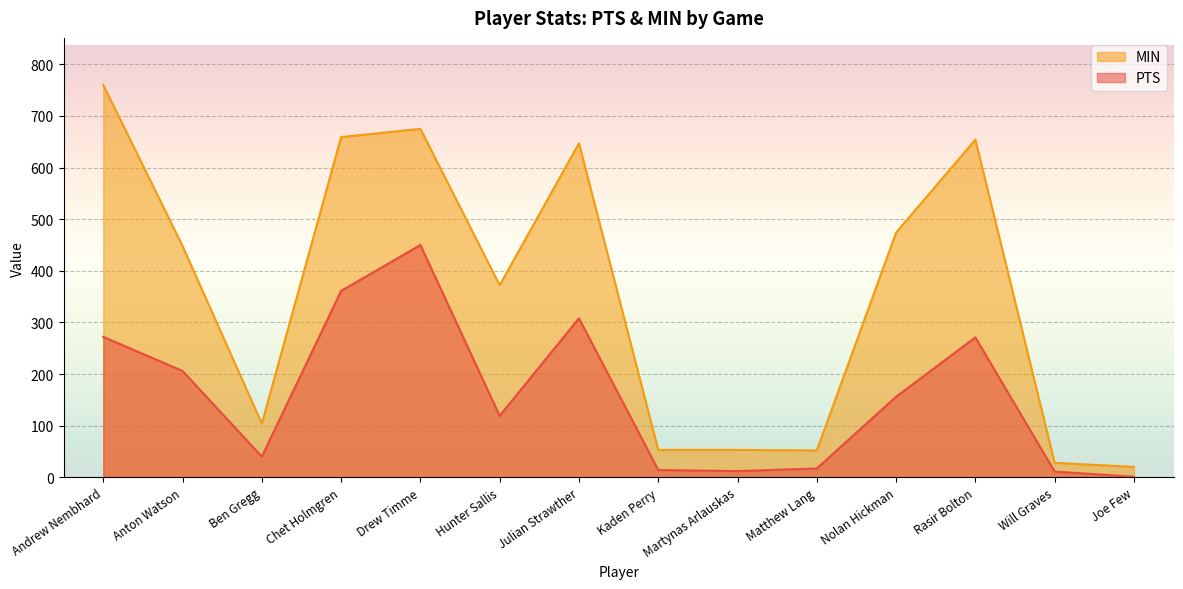

How many data points in MIN are less than 448?

7